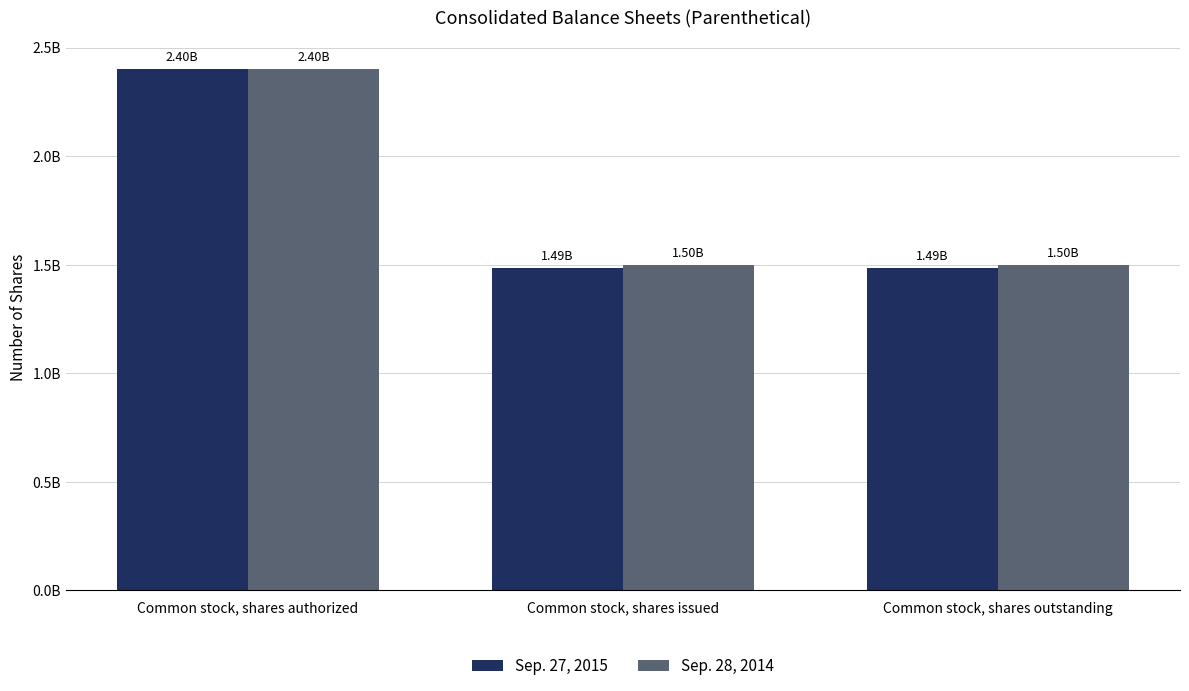

List the series in order of their peak value, highest first.

Sep. 27, 2015, Sep. 28, 2014